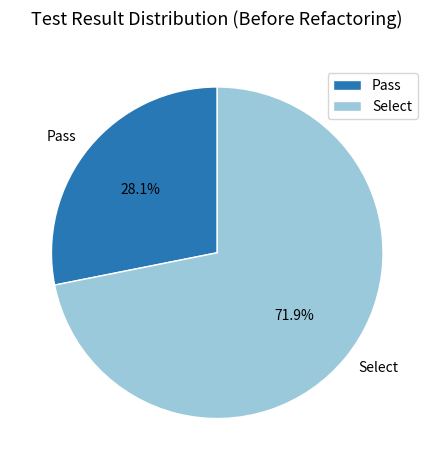

What portion of the pie excludes Select?

28.1%